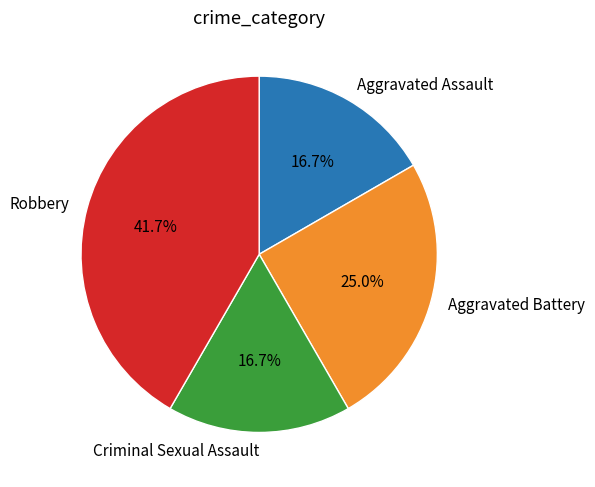

Is Aggravated Assault the majority of the pie?

No